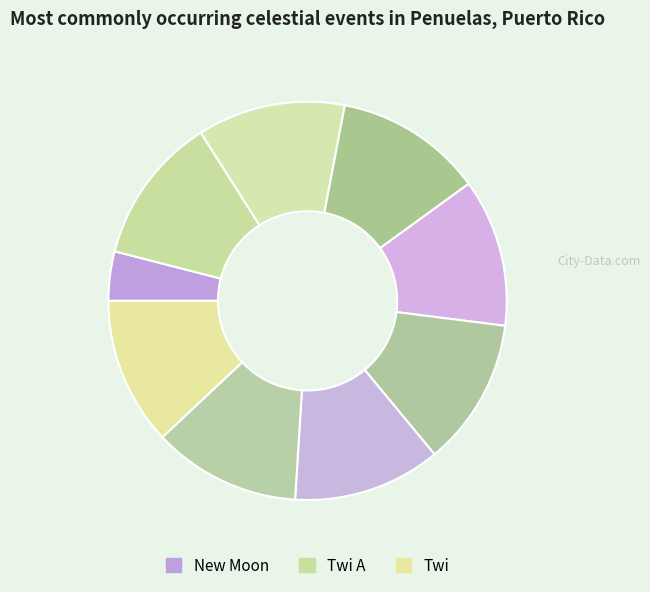

How many slices are in this pie chart?

9